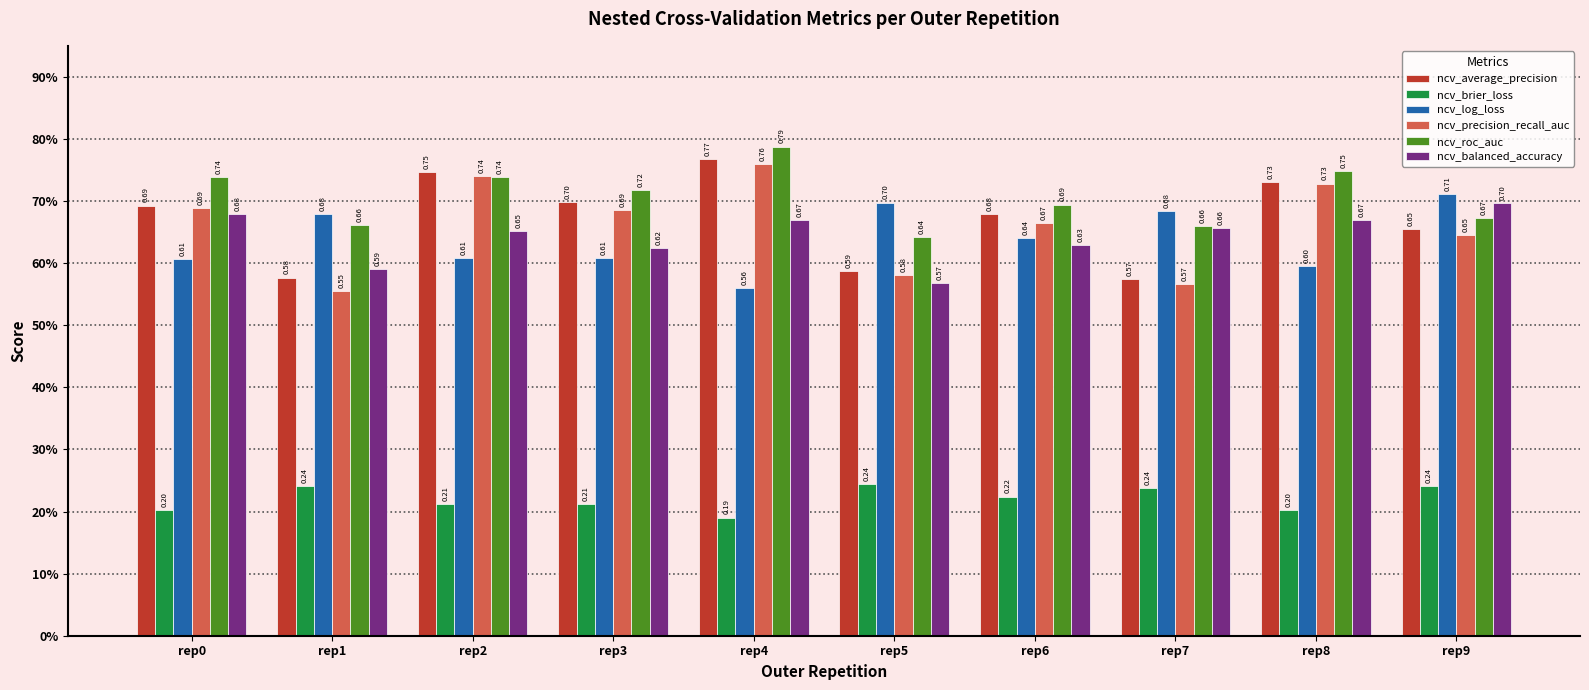

What are all the series names shown in the legend?

ncv_average_precision, ncv_brier_loss, ncv_log_loss, ncv_precision_recall_auc, ncv_roc_auc, ncv_balanced_accuracy